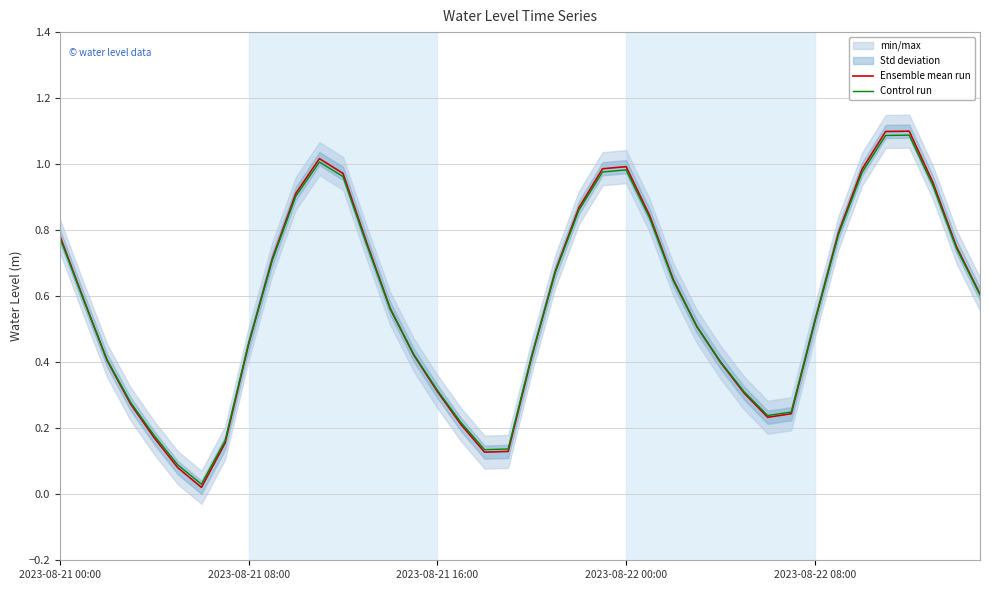

Which has a higher value, 30 or 29?

29